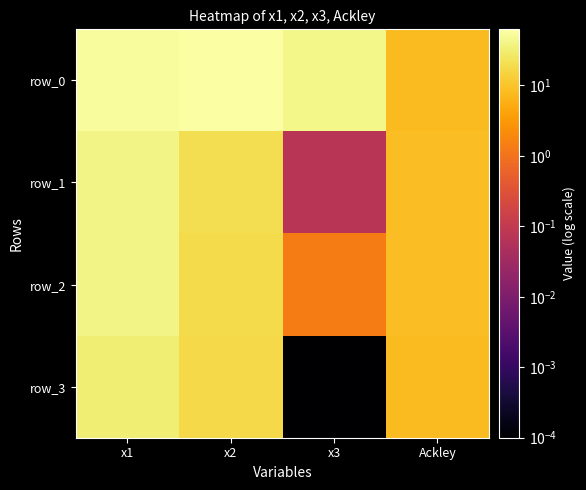

Reading left to right, extract all data points from this chart.

row_0: 54.2	62.4	41.9	8.0
row_1: 39.3	20.8	0.1	8.5
row_2: 39.6	18.4	1.3	8.2
row_3: 33.2	17.3	0.0	8.1